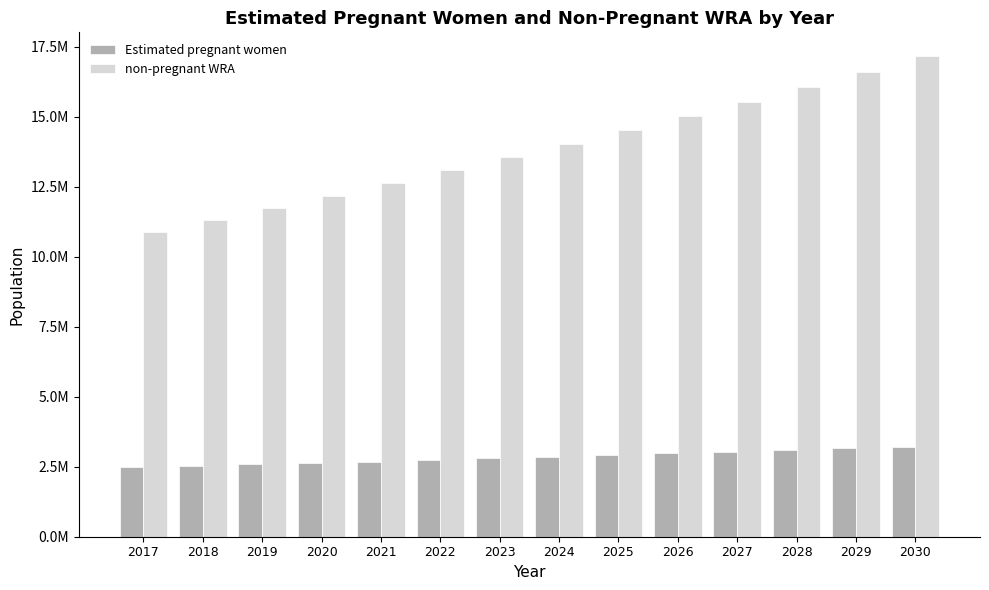

Does the chart contain any negative values?

No